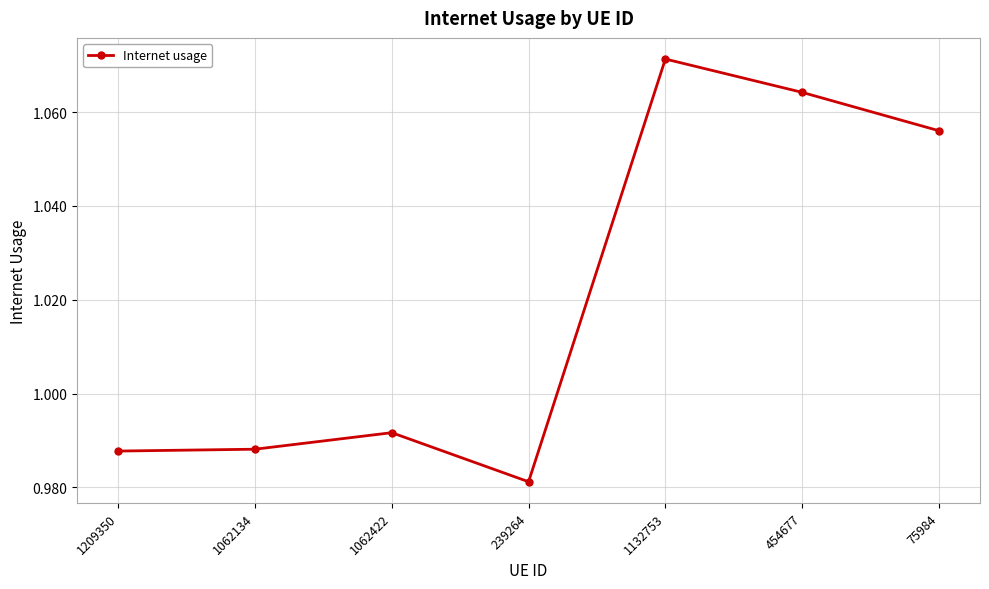

What is the label of the 7th point from the left?

75984